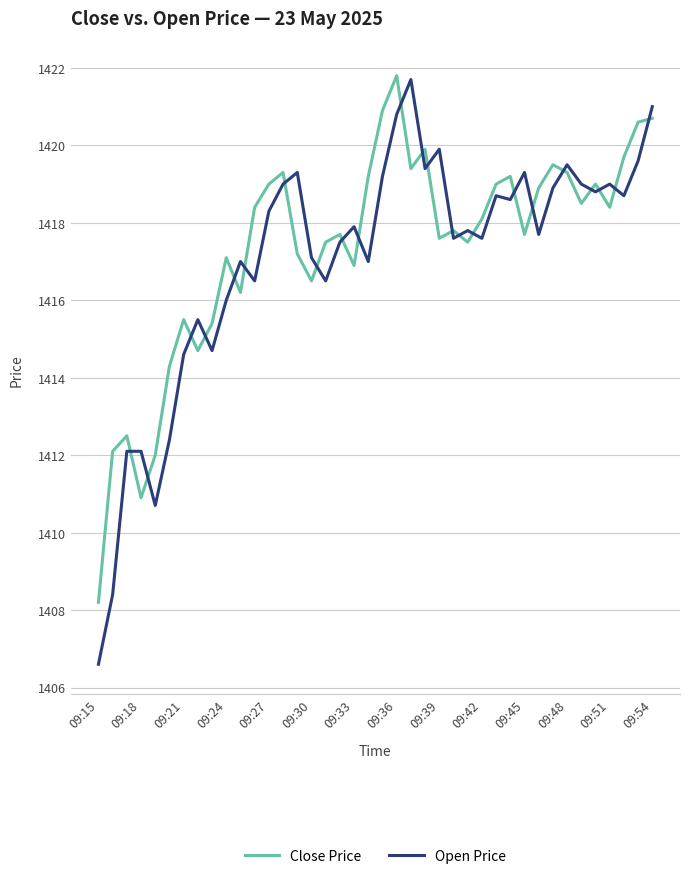

Which series has the largest range (max minus min)?

Open Price